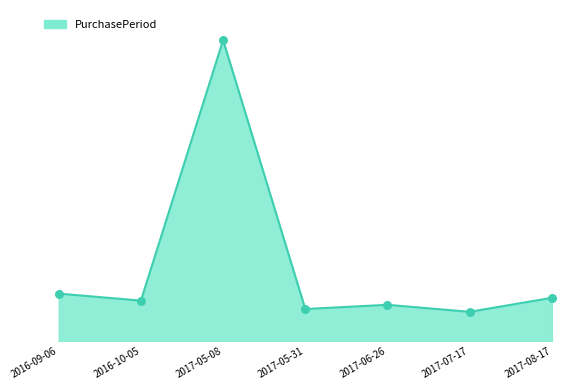

What is the change in value from 2016-09-06 to 2017-06-26?

-8